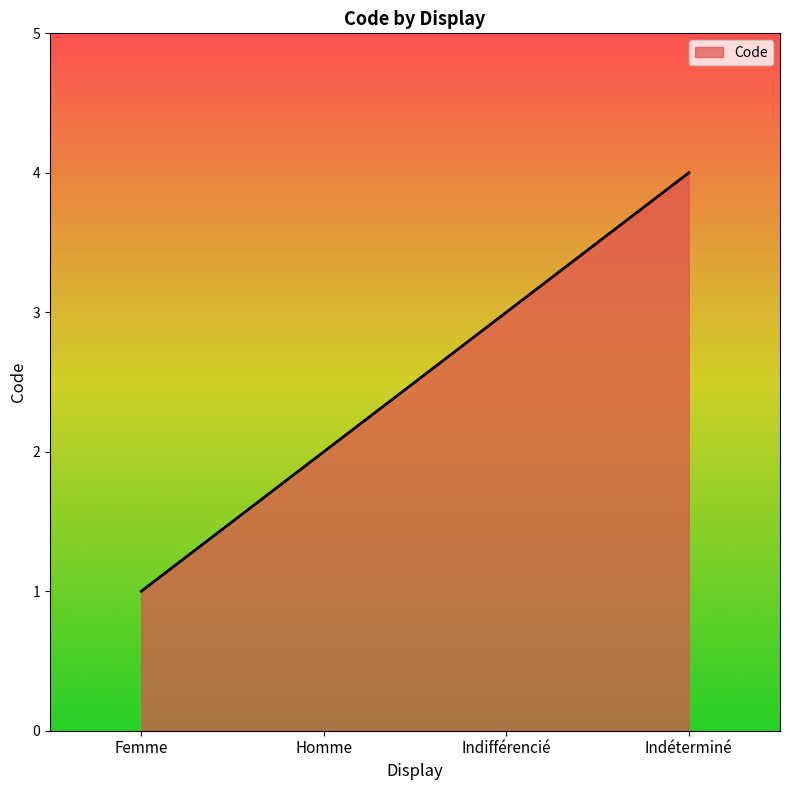

The chart shows a value of 5 at Indifférencié. True or false?

False